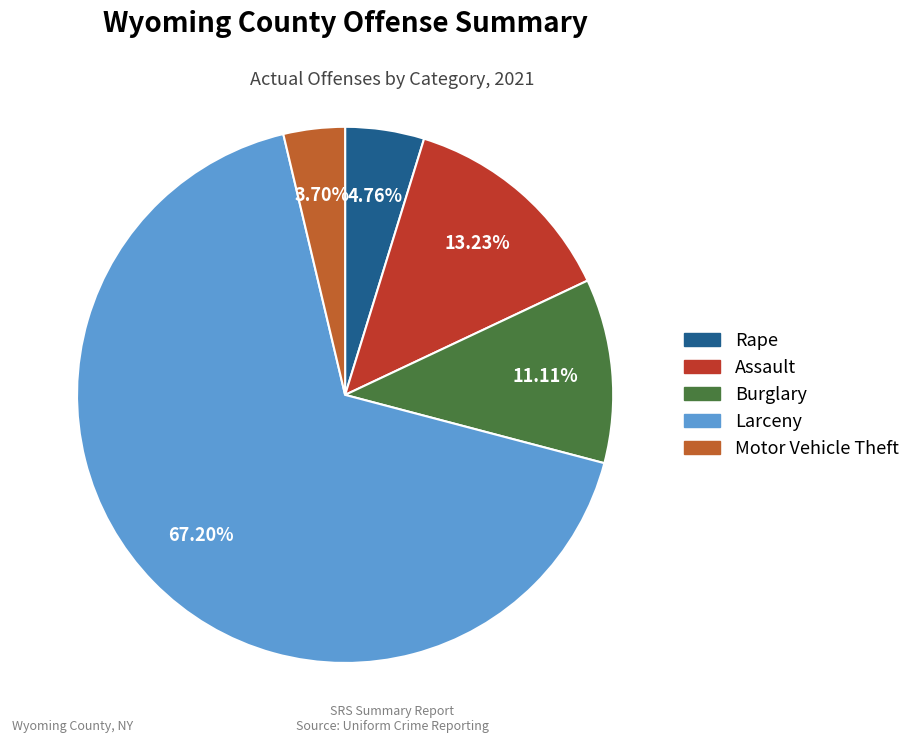

What is the ratio of the value at Larceny to the value at Burglary?

6.0